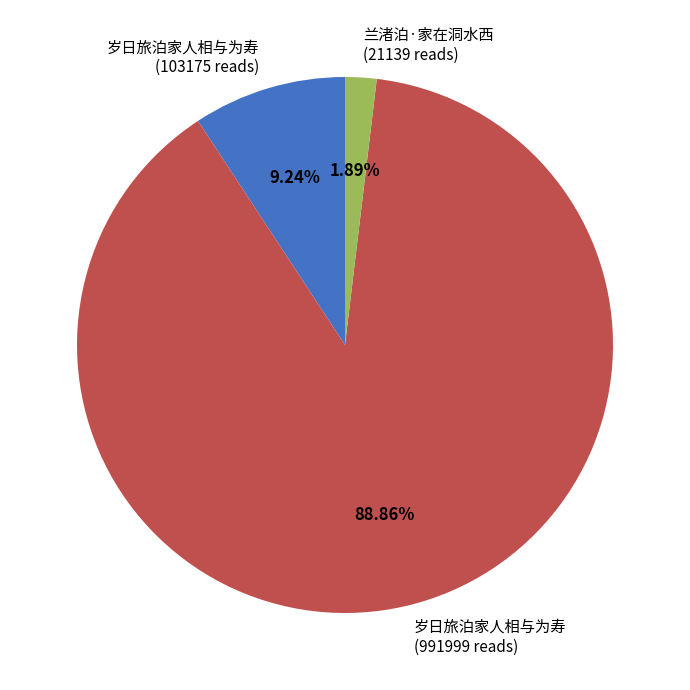

How many segments does this pie chart have?

3